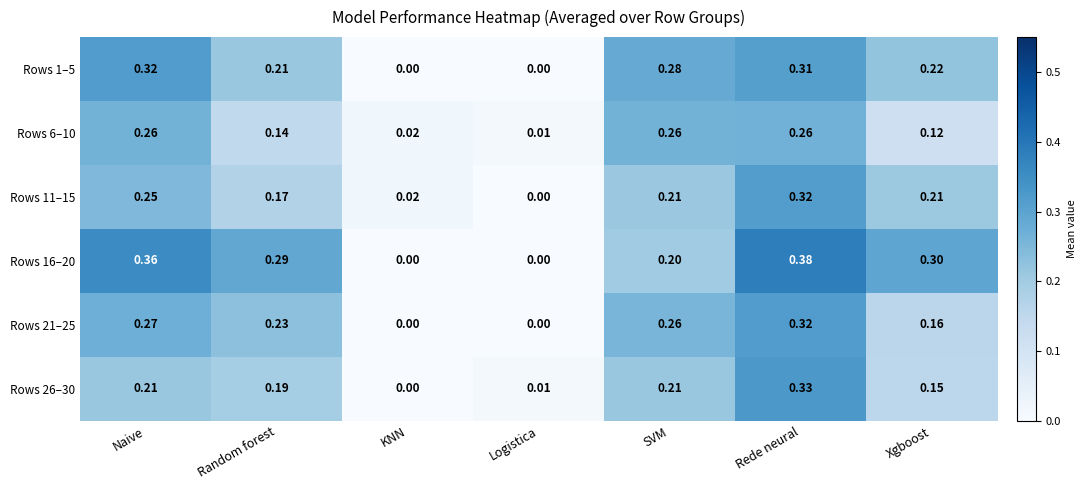

Is the value of Rows 21–25 at Xgboost greater than the value of Rows 11–15 at Rede neural?

No